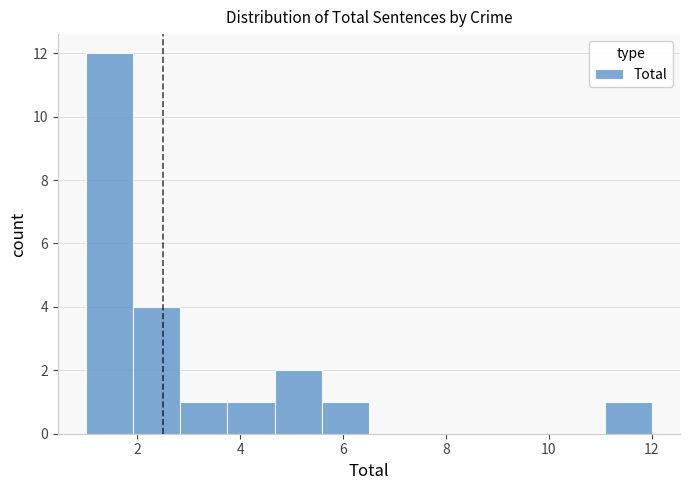

How tall is the bar that spans 11.0 to 12.0 on the x-axis? Neither the bar edges nor the heights are printed on the chart, so give them approximately, as read against the axes.

1